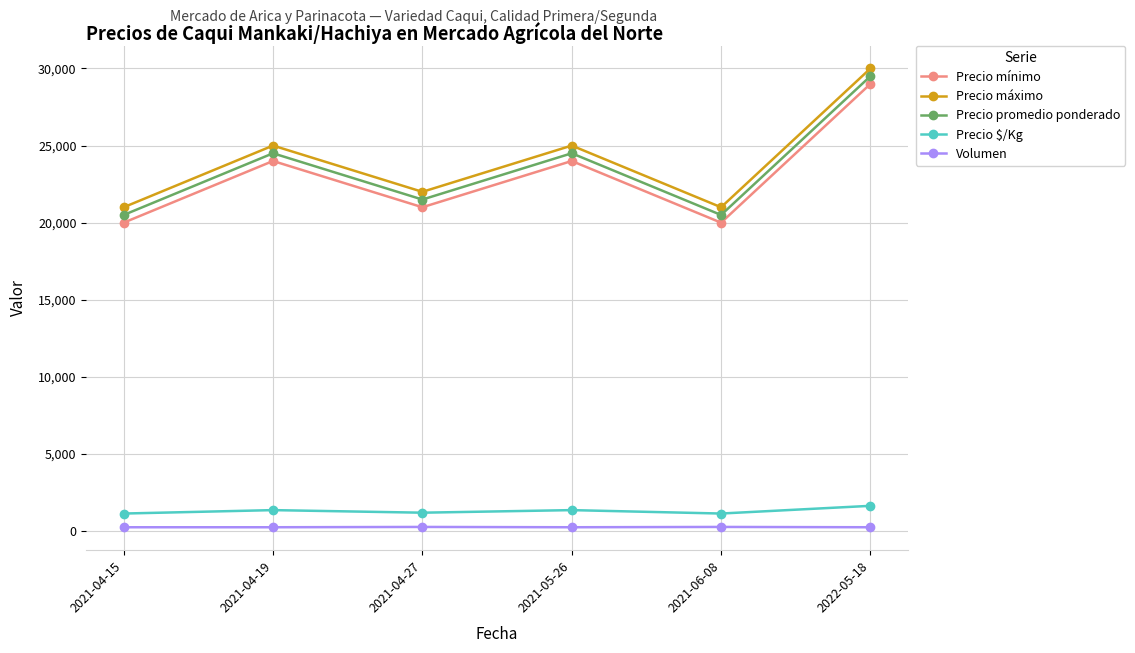

What is the label of the 3rd point from the left?

2021-04-27